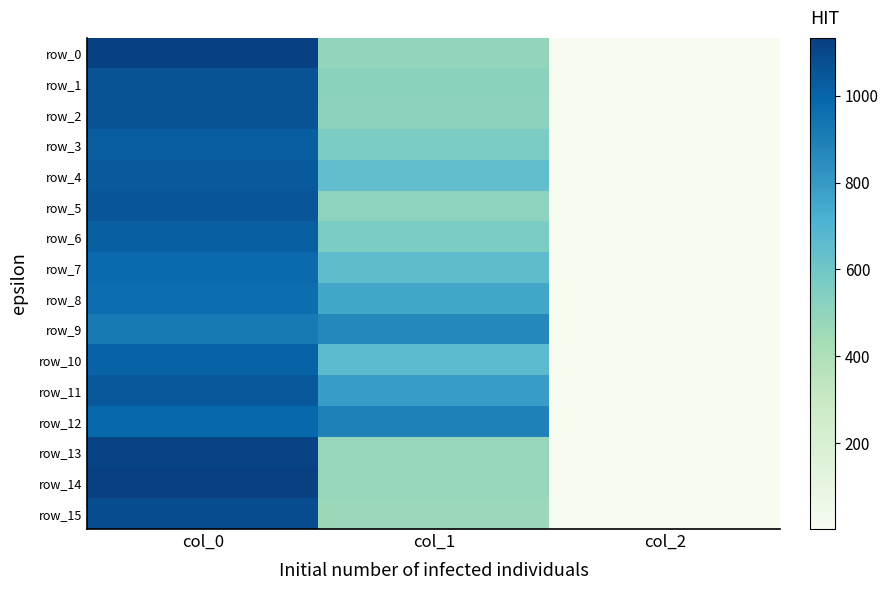

At which category does the chart reach its peak across all series?

col_0